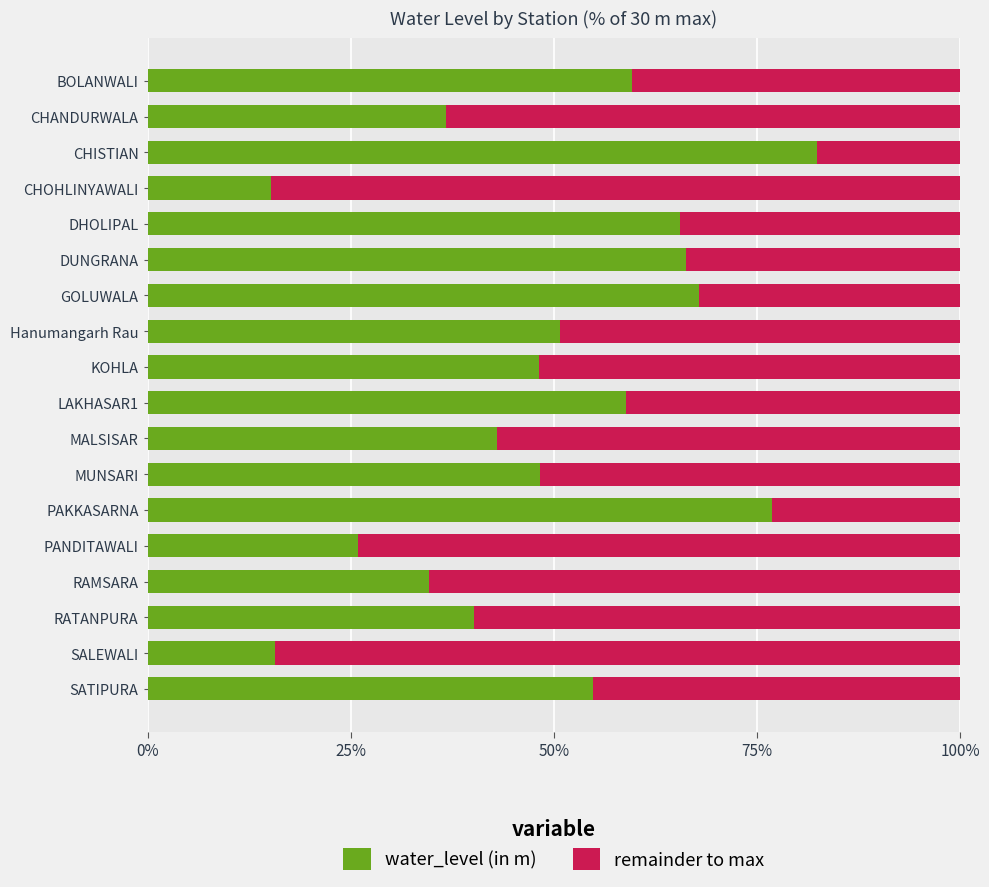

What is the value of the water_level (in m) bar at the 11th from the left?

0.4